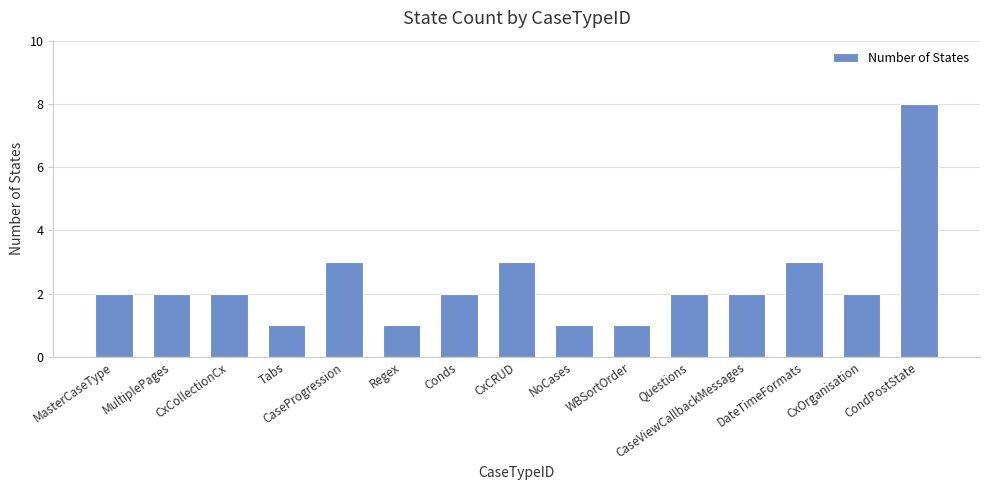

Reading right to left, transcribe all the data shown in this chart.

CondPostState=8	CxOrganisation=2	DateTimeFormats=3	CaseViewCallbackMessages=2	Questions=2	WBSortOrder=1	NoCases=1	CxCRUD=3	Conds=2	Regex=1	CaseProgression=3	Tabs=1	CxCollectionCx=2	MultiplePages=2	MasterCaseType=2